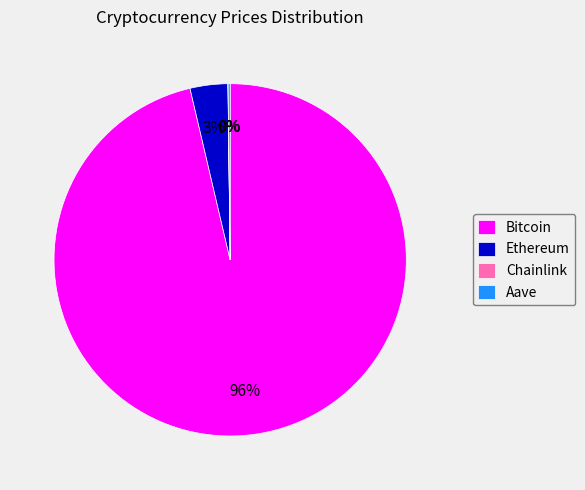

Which slice represents more than half of the pie?

Bitcoin